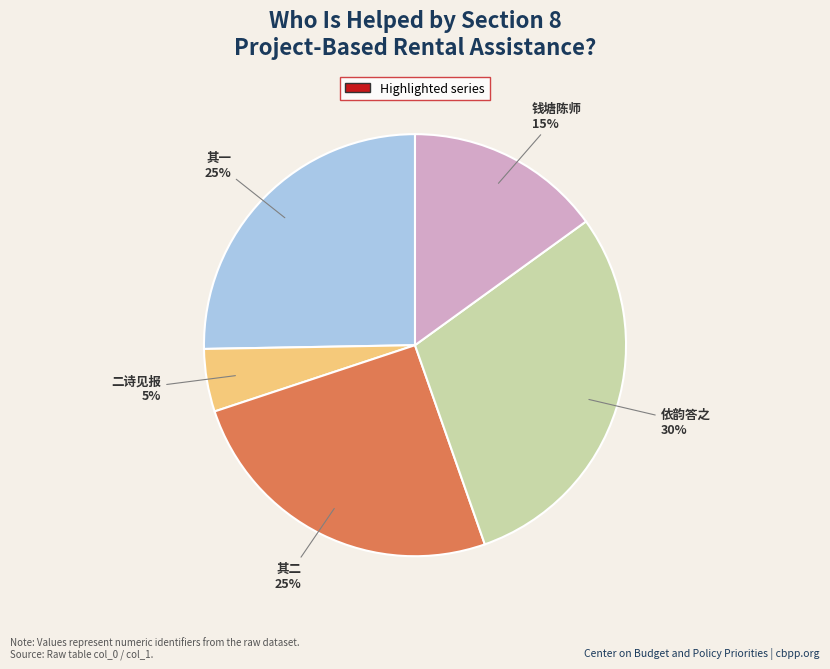

Is there any slice that represents more than half of the pie?

No